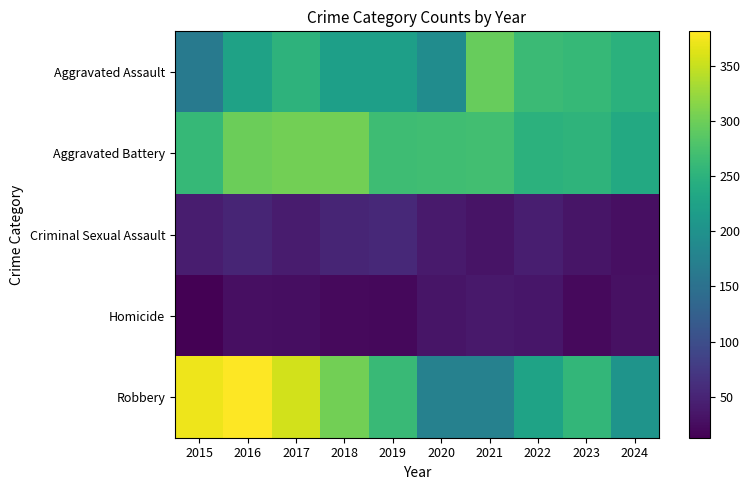

At 2015, list the series in order from smallest to largest.

Homicide, Criminal Sexual Assault, Aggravated Assault, Aggravated Battery, Robbery